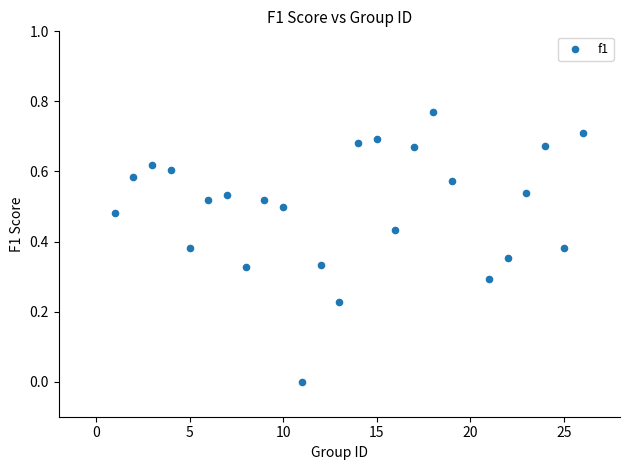

What is the range of X values (max minus min)?

25.0